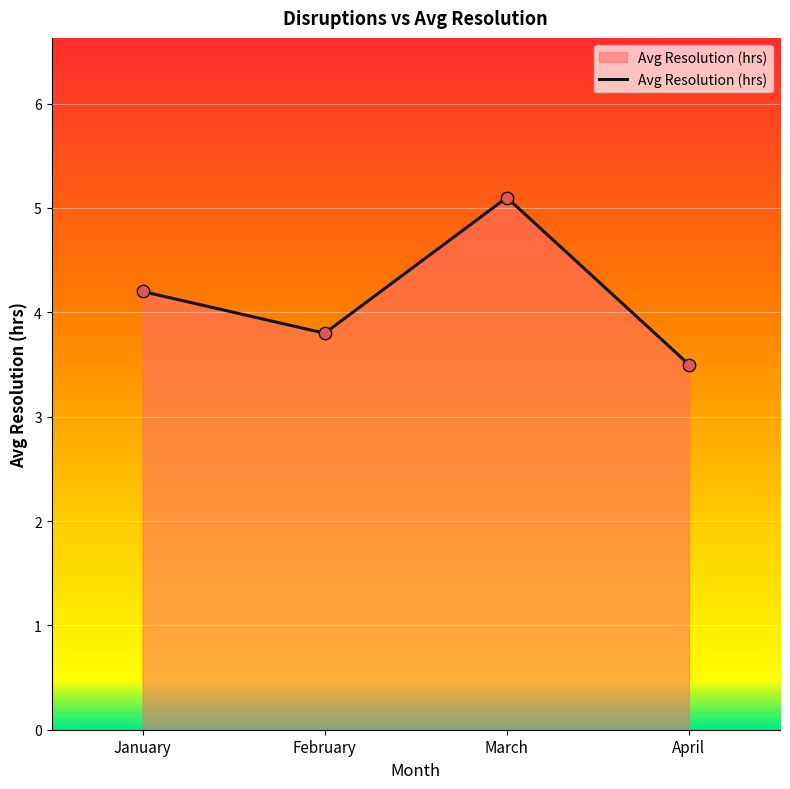

What is the ratio of the value at March to the value at April?

1.5